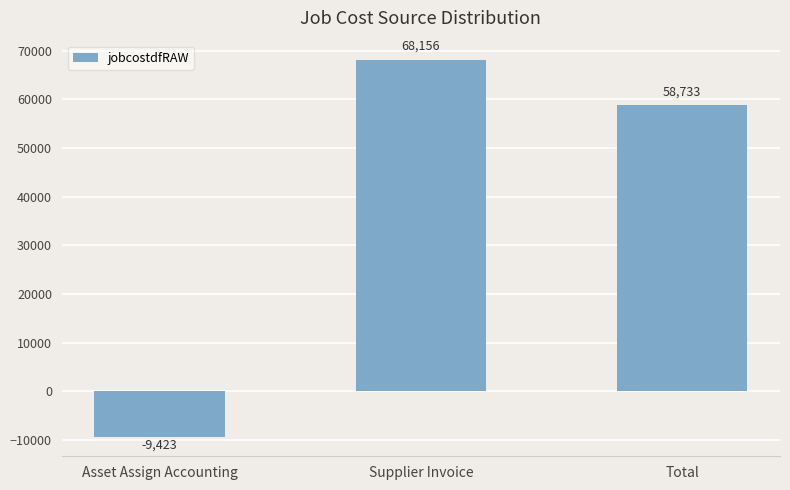

At which label is the value closest to 29366?

Total